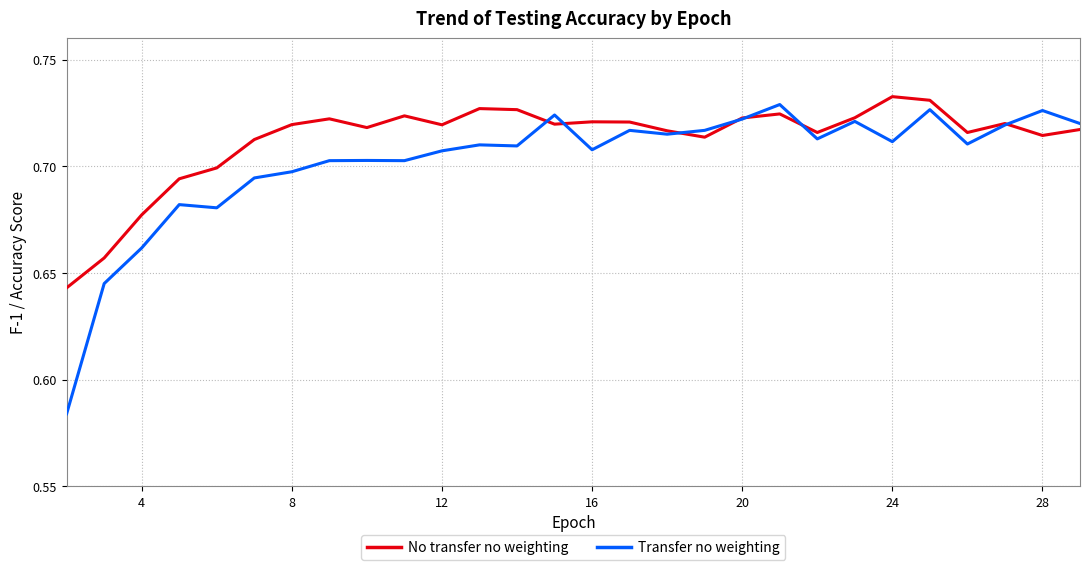

Which series has the largest range (max minus min)?

Transfer no weighting